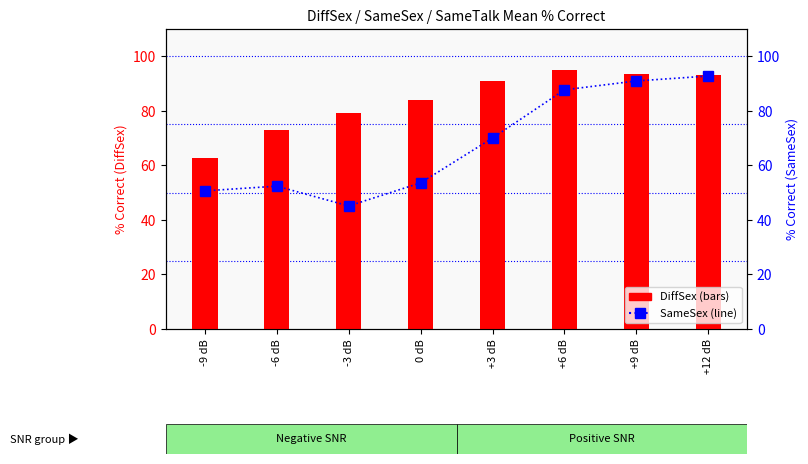

Which category has the lowest value in the DiffSex series?

-9 dB